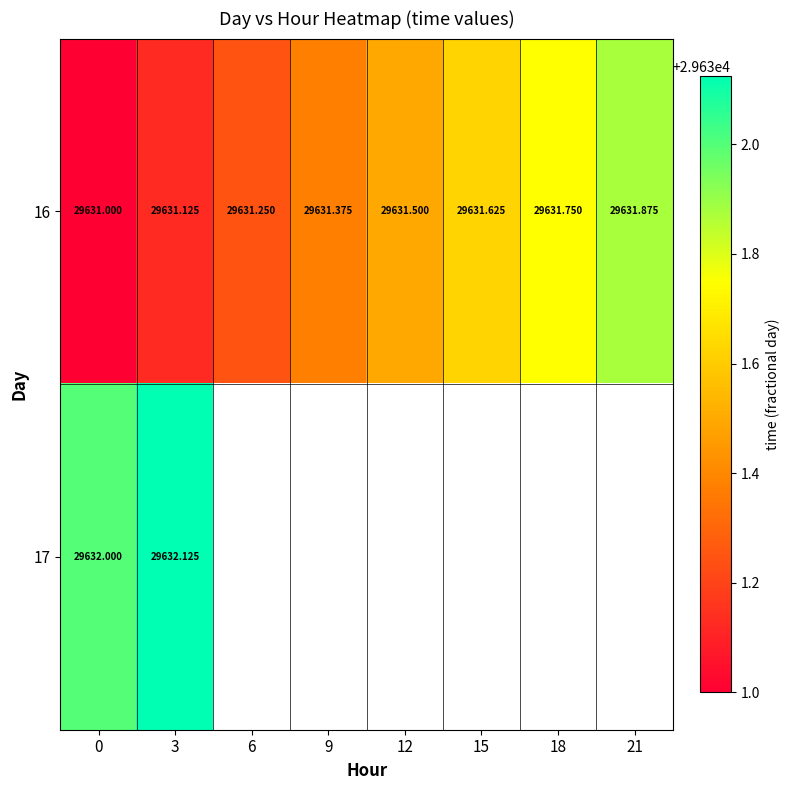

What is the difference between the highest and lowest values at 3?

1.0